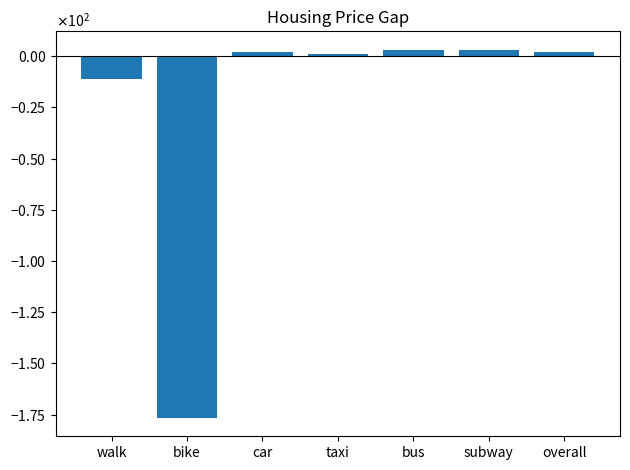

Does the chart contain any negative values?

Yes